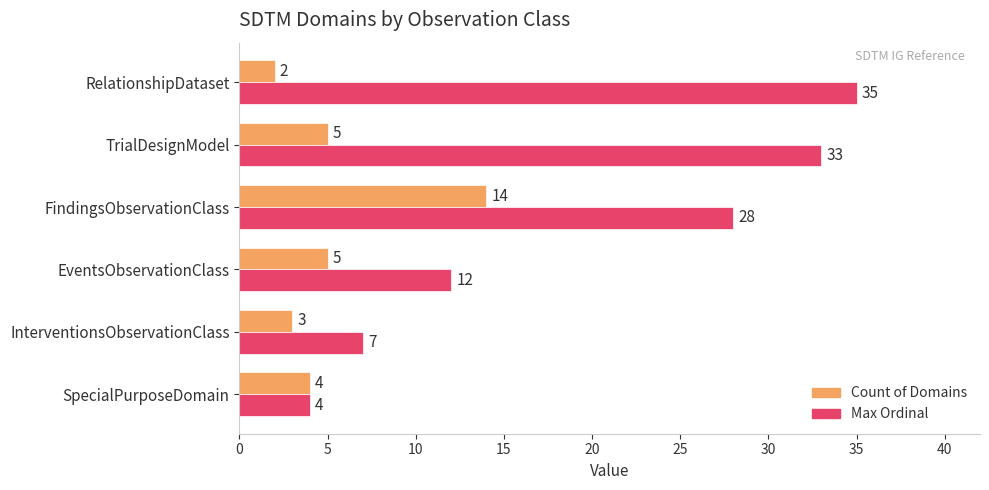

How many distinct data groups are displayed?

2